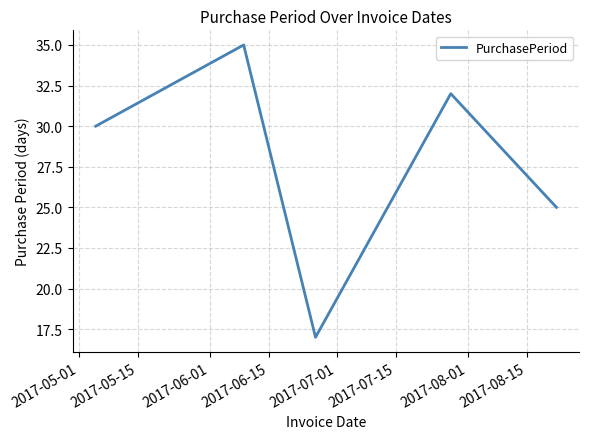

What is the minimum value shown in the chart?

17